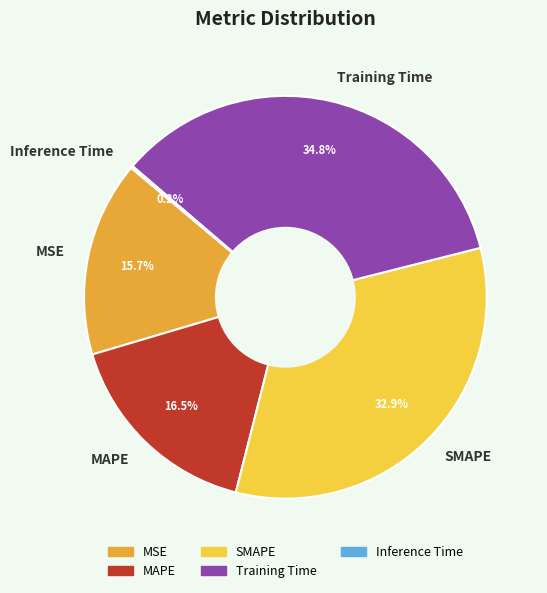

Does any single category account for the majority?

No